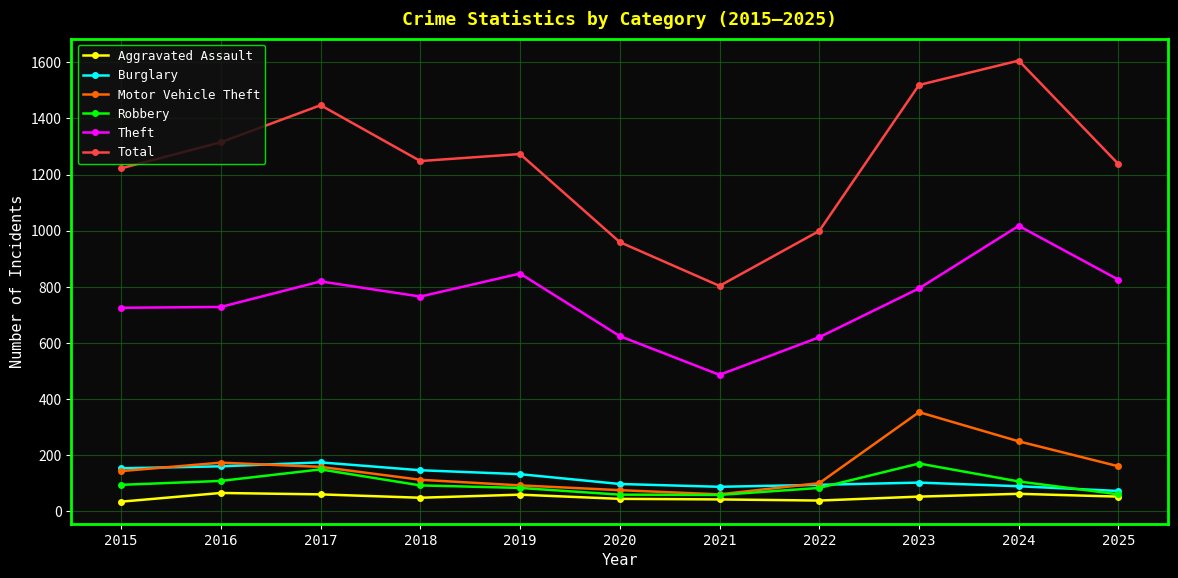

Which label corresponds to the largest value in the chart?

2024